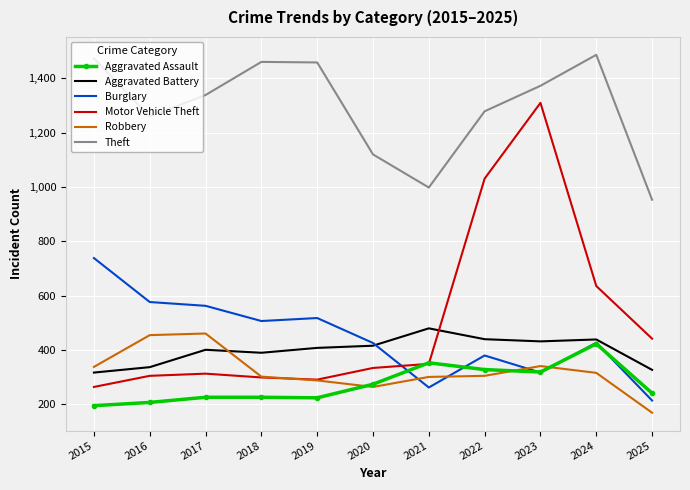

Which category has the highest value in the Burglary series?

2015